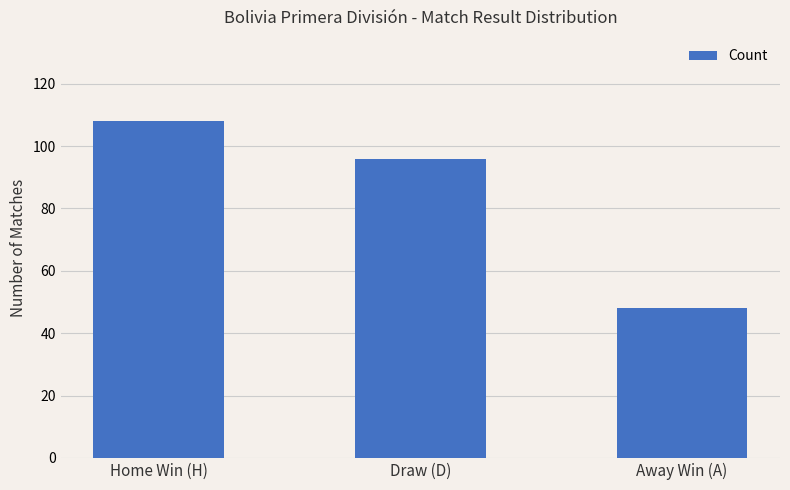

Between Home Win (H) and Draw (D), which is larger?

Home Win (H)